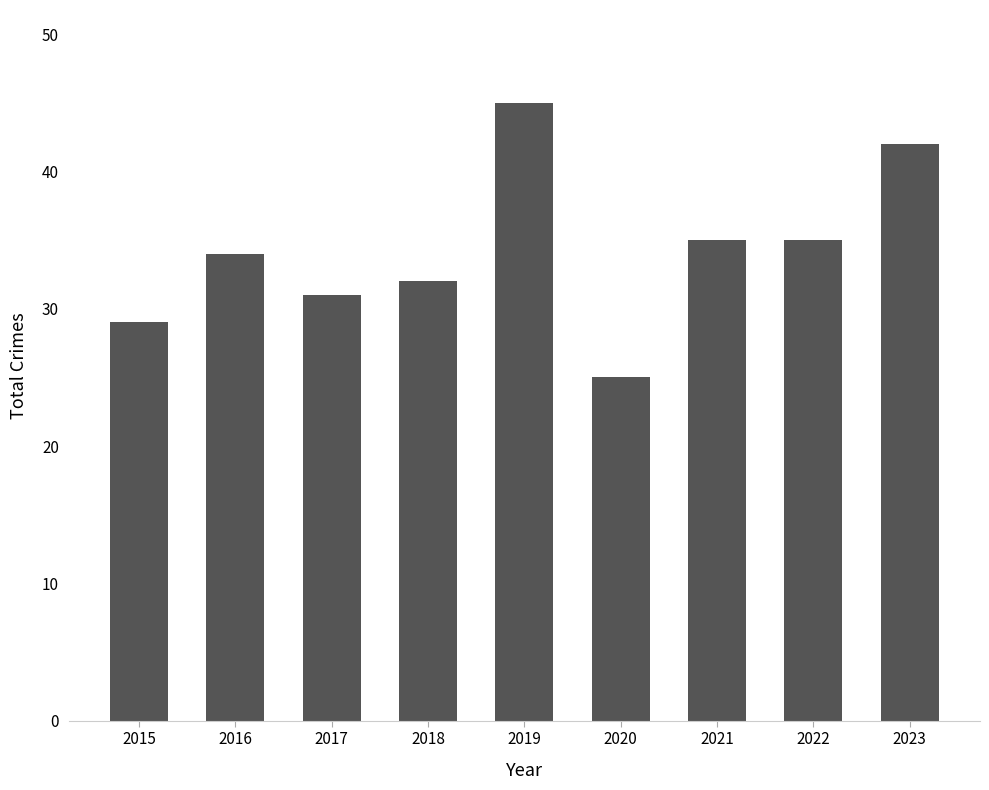

What is the value of the 3rd bar from the left?

31